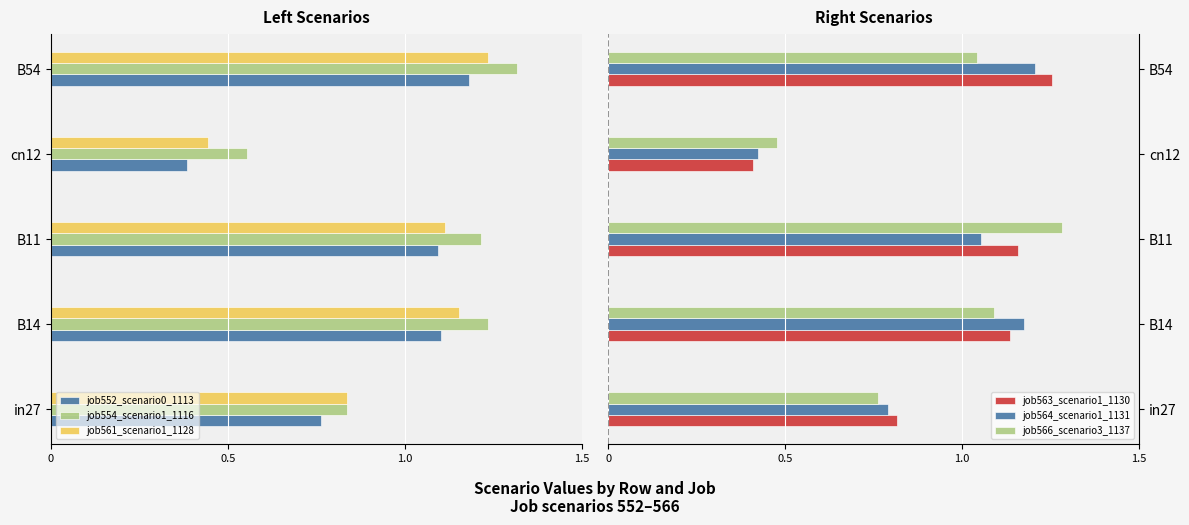

At which label does job564_scenario1_1131 reach its peak?

B54